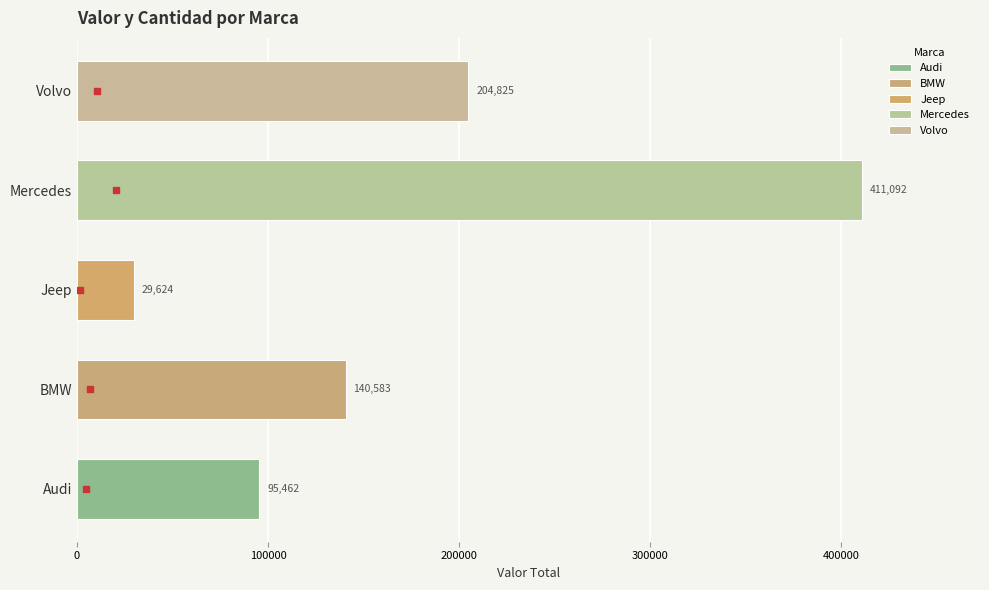

Is it true that the value at Jeep is 11816.0?

False